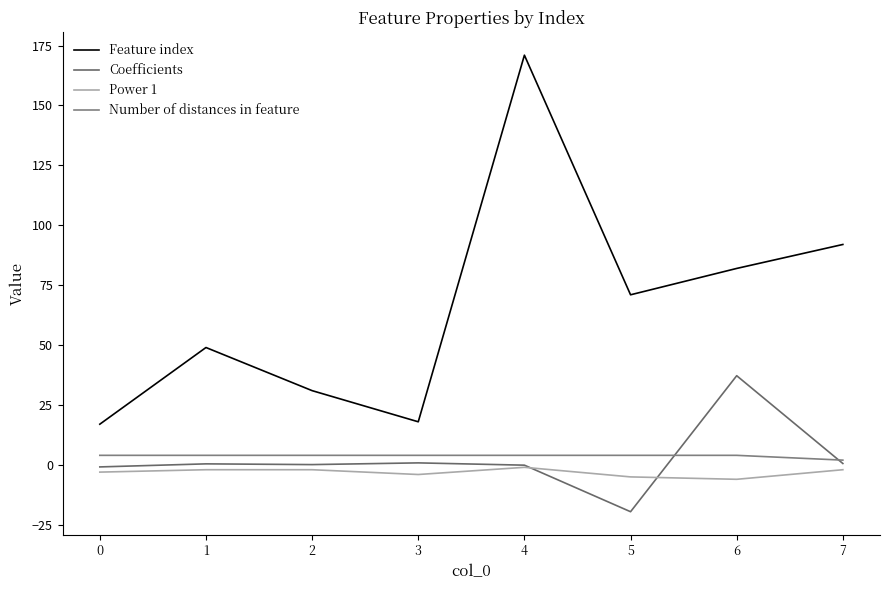

The value of Feature index at 0 is 17.0. True or false?

True